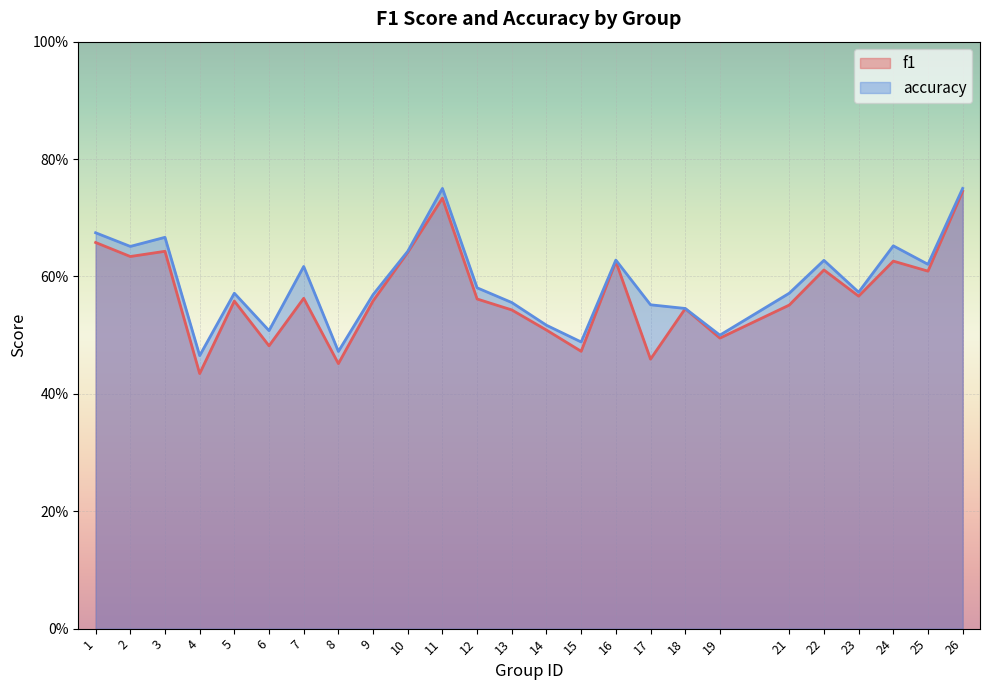

At which category does the chart reach its peak across all series?

11